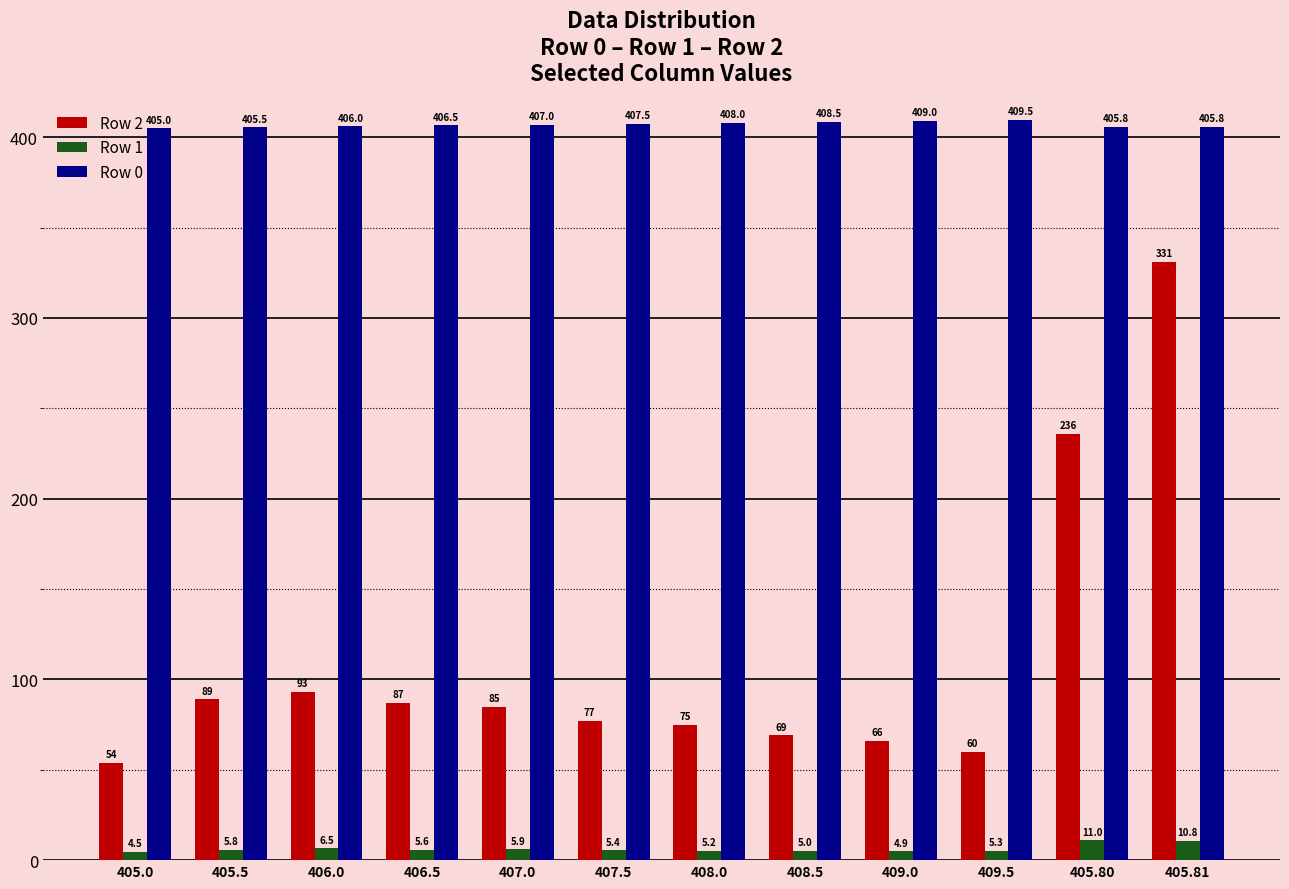

What position from the left is 407.5?

6